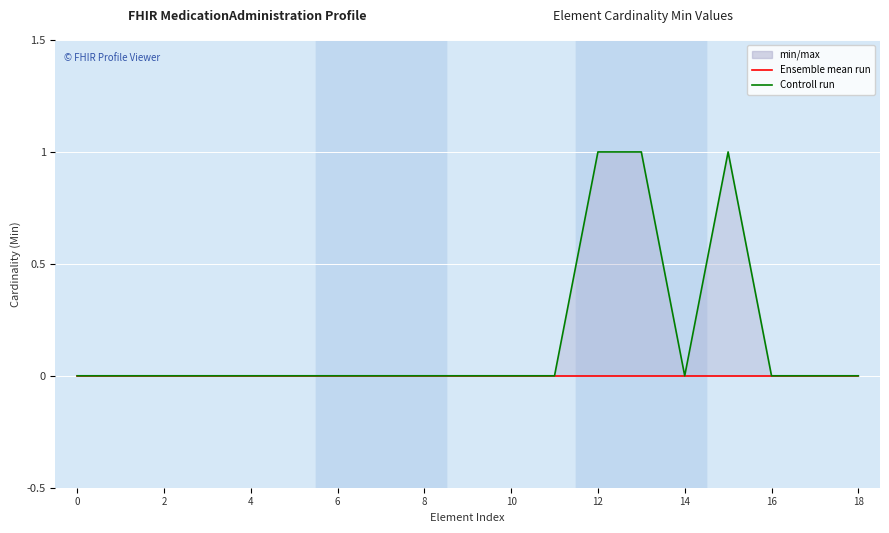

Which series has the largest range (max minus min)?

Controll run